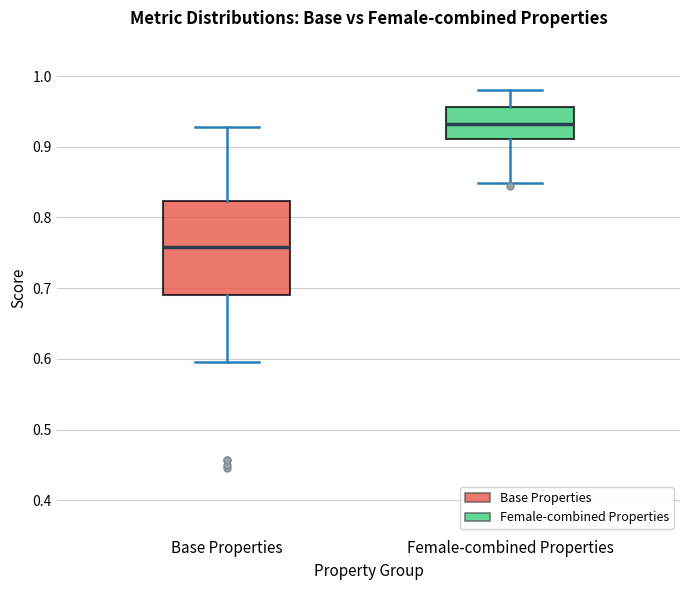

Which box is the tallest, from its lower edge to its upper edge?

Base Properties